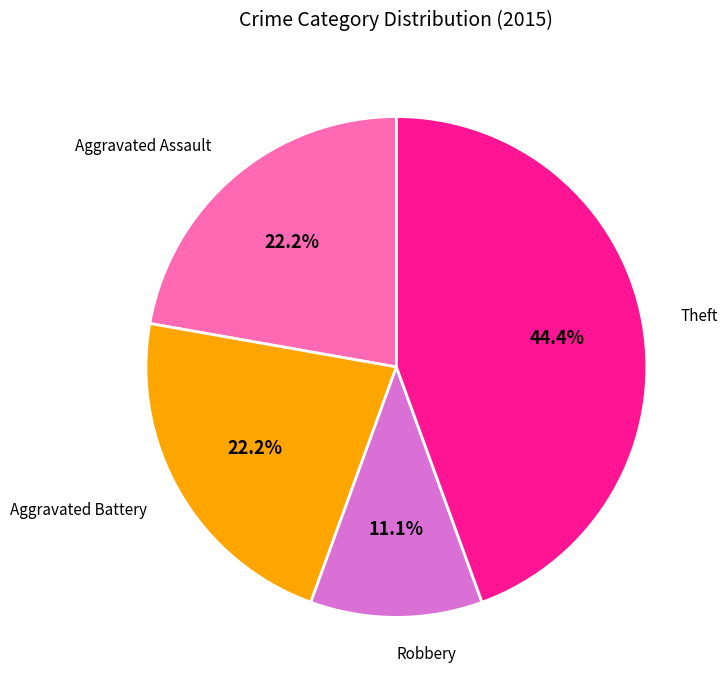

True or false: Aggravated Battery accounts for 22% of the total.

True